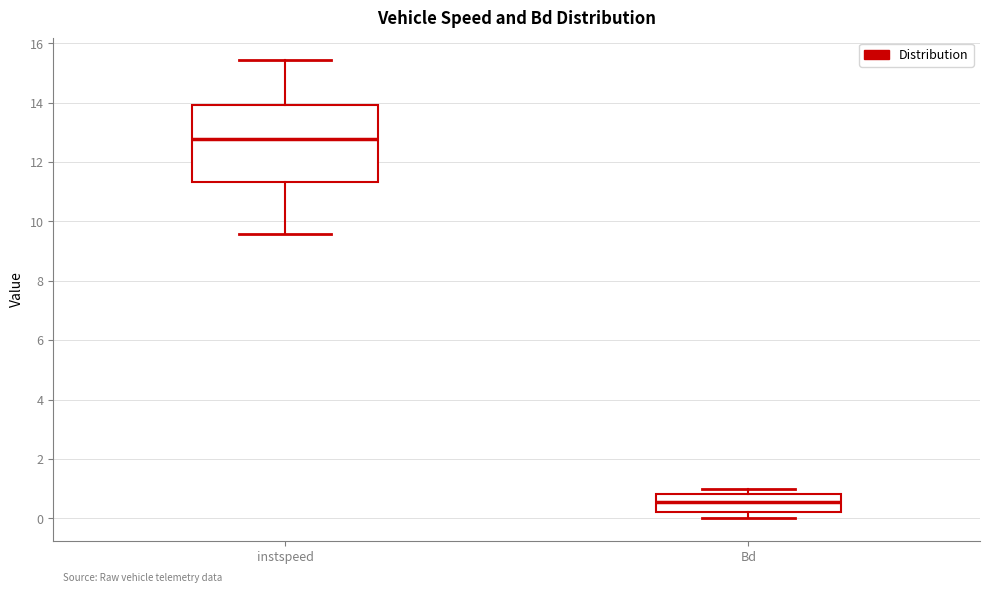

Reading left to right, transcribe this box plot: for each box, give where its median line is, the range the box spans, and where its two whiskers end, as read against the y-axis. The values are not printed on the chart, so give them approximately, as read against the axis.

instspeed: median 12.8, box 11.4 to 14.0, whiskers 9.6 to 15.4
Bd: median 0.6, box 0.2 to 0.8, whiskers 0.0 to 1.0